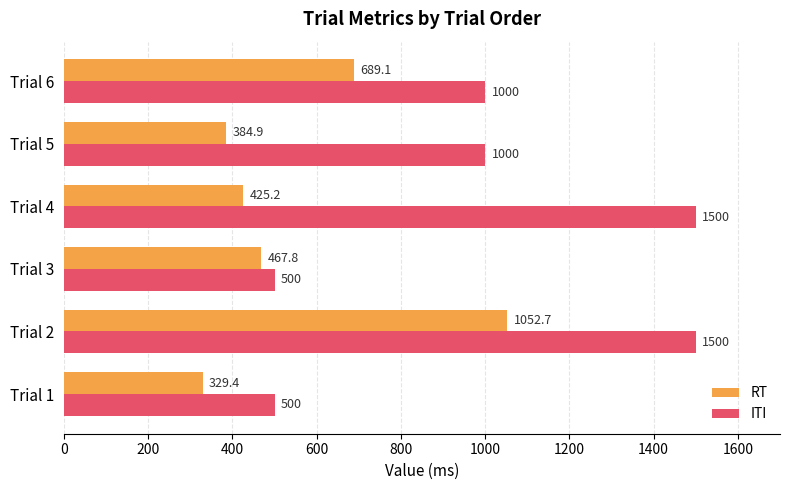

Which series has the largest total across all categories?

ITI